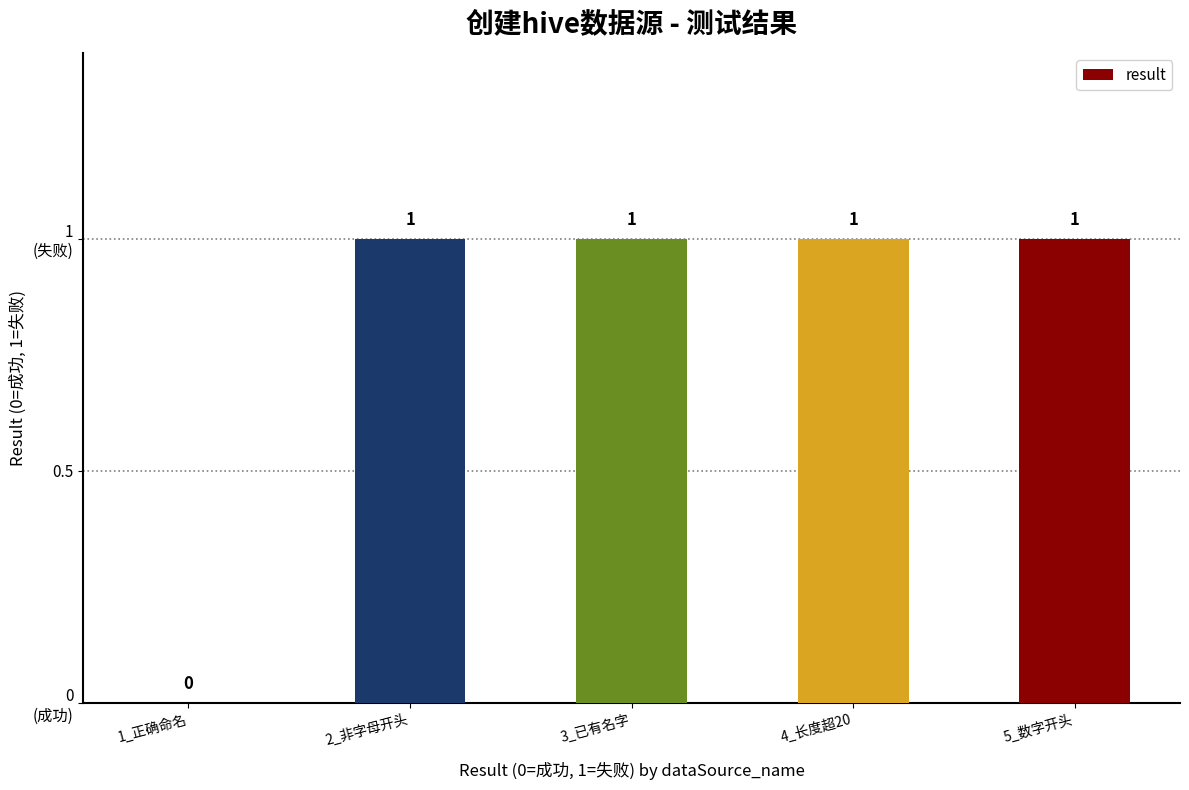

Between 1_正确命名 and 5_数字开头, which is larger?

5_数字开头